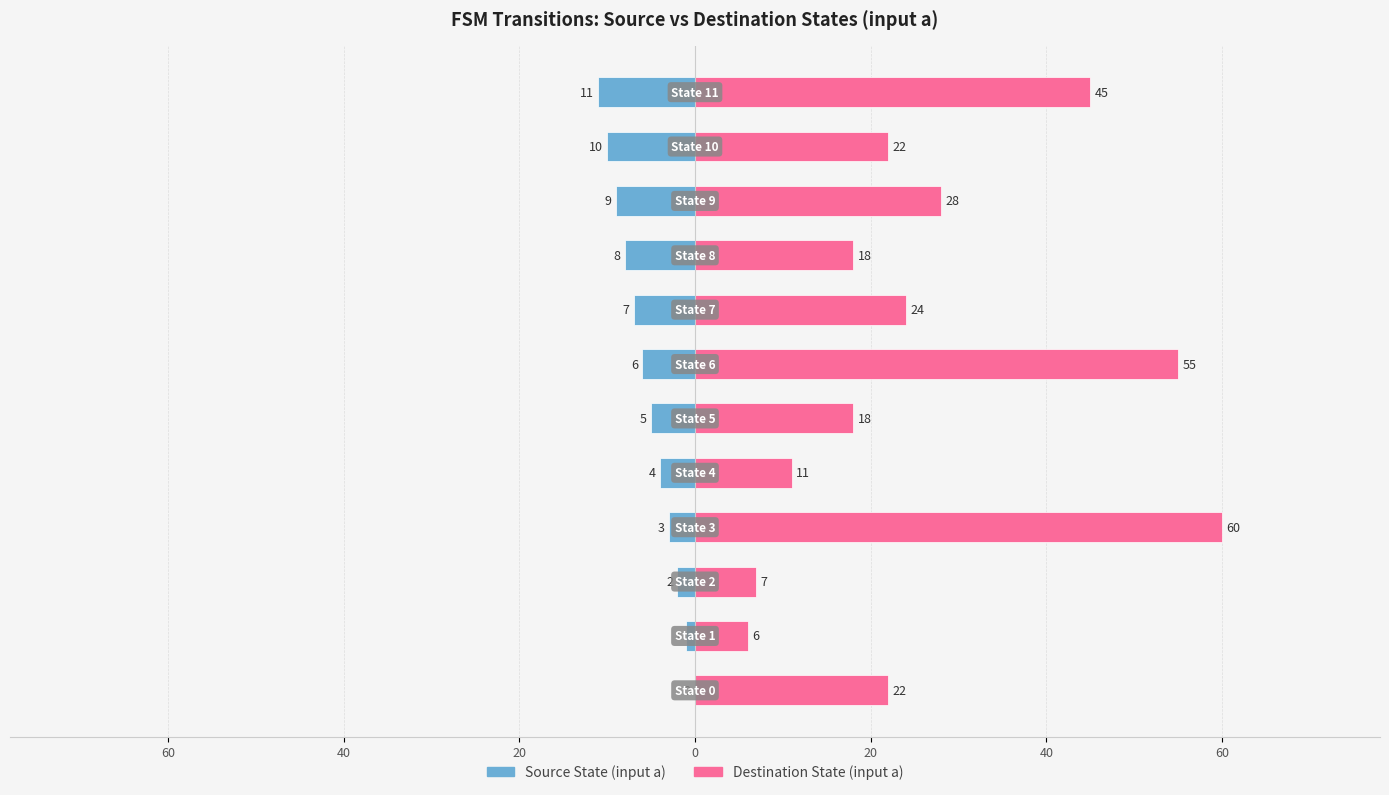

True or false: Source State (input a) has a value of 5 at 80.

False